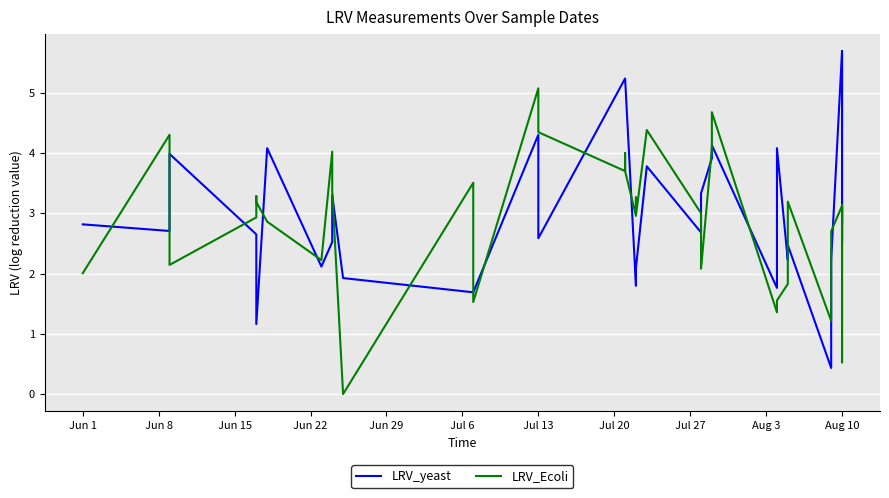

Is the value of LRV_Ecoli at 35 greater than the value of LRV_yeast at 28?

No